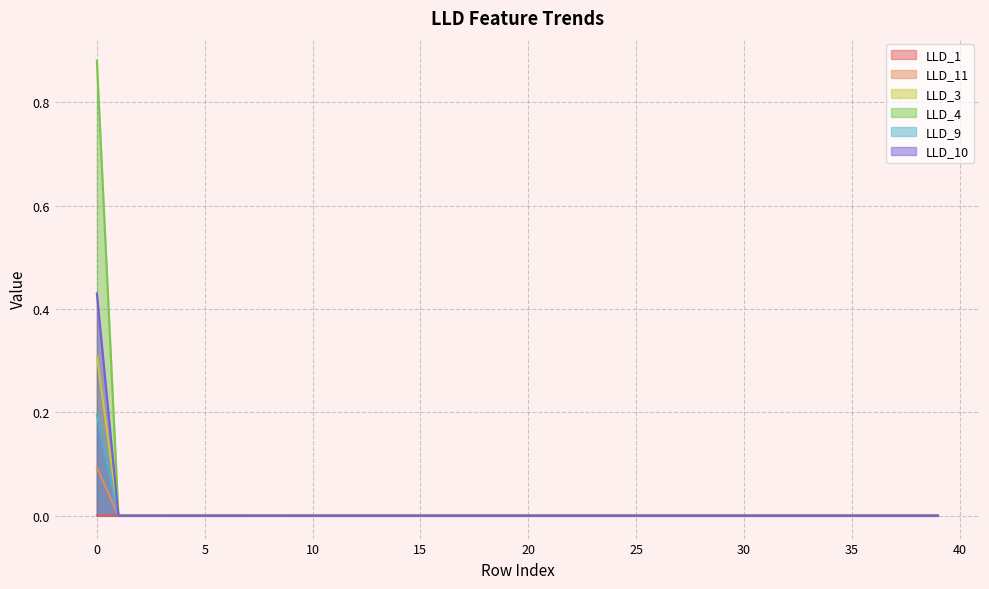

How many values in LLD_10 are above zero?

1